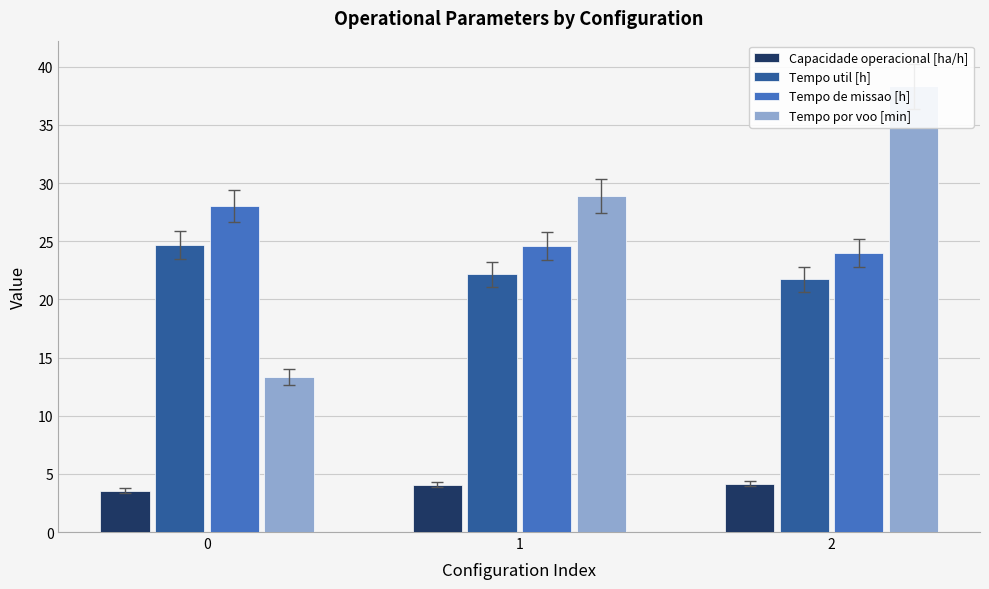

At how many categories does at least one series exceed 21?

3